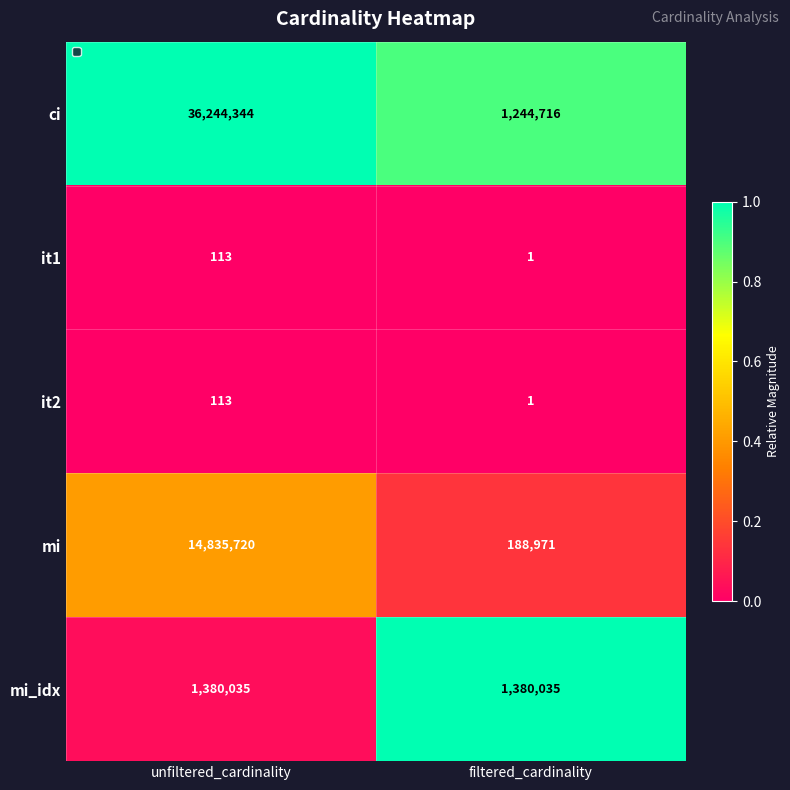

Is the value of it1 at unfiltered_cardinality greater than the value of mi at filtered_cardinality?

No